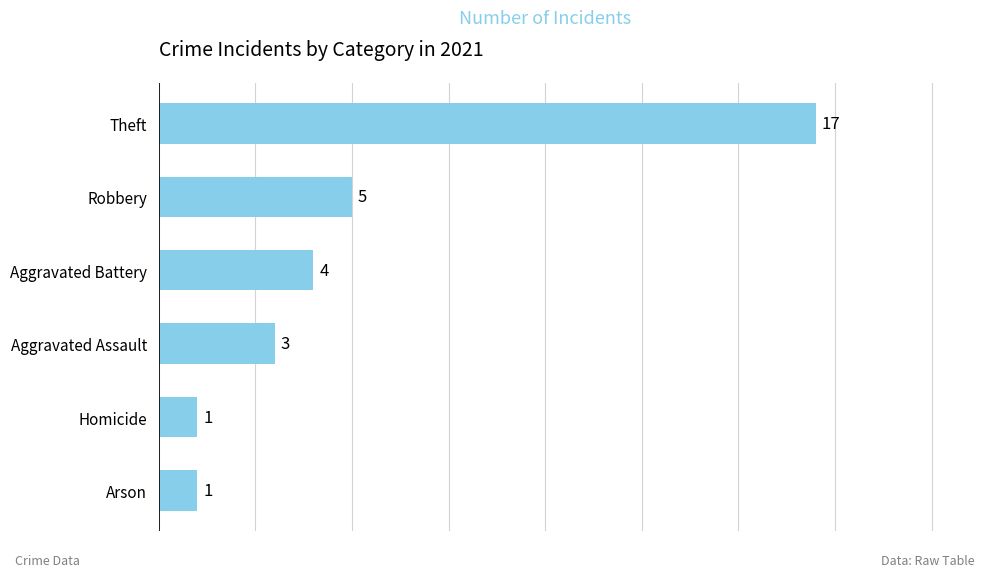

Reading bottom to top, extract all data points from this chart.

1	1	3	4	5	17